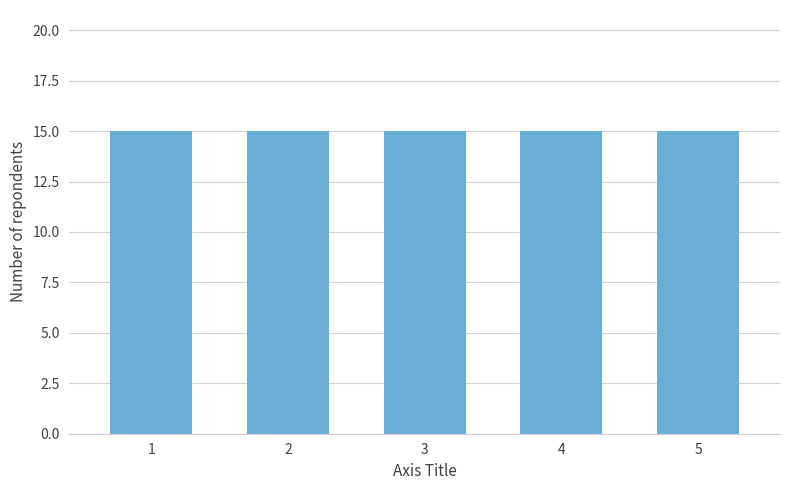

What is the sum of all values?

75